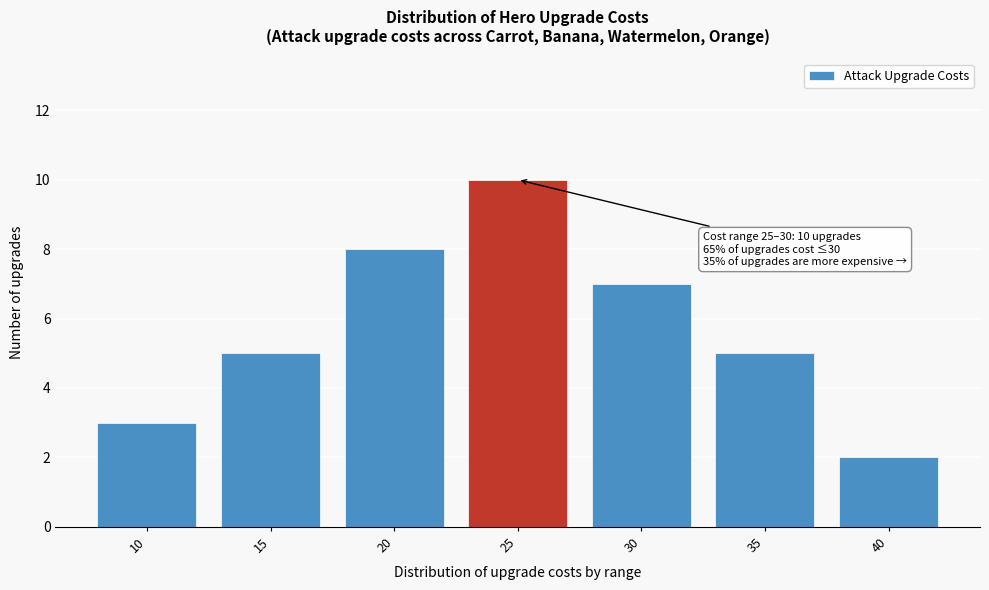

Reading left to right, list all the values displayed in this chart.

3	5	8	10	7	5	2